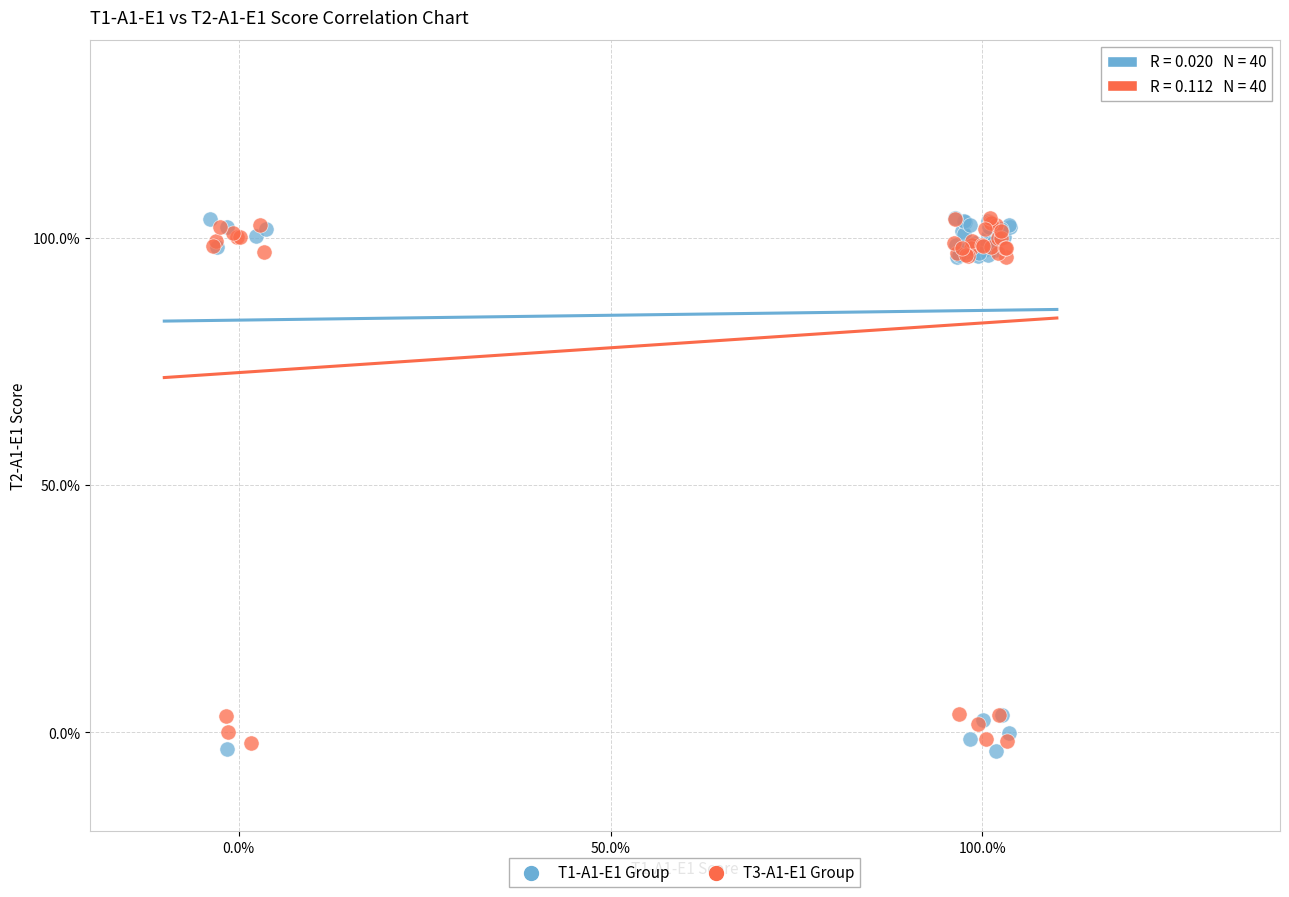

What are all the series names shown in the legend?

T1-A1-E1 Group, T3-A1-E1 Group